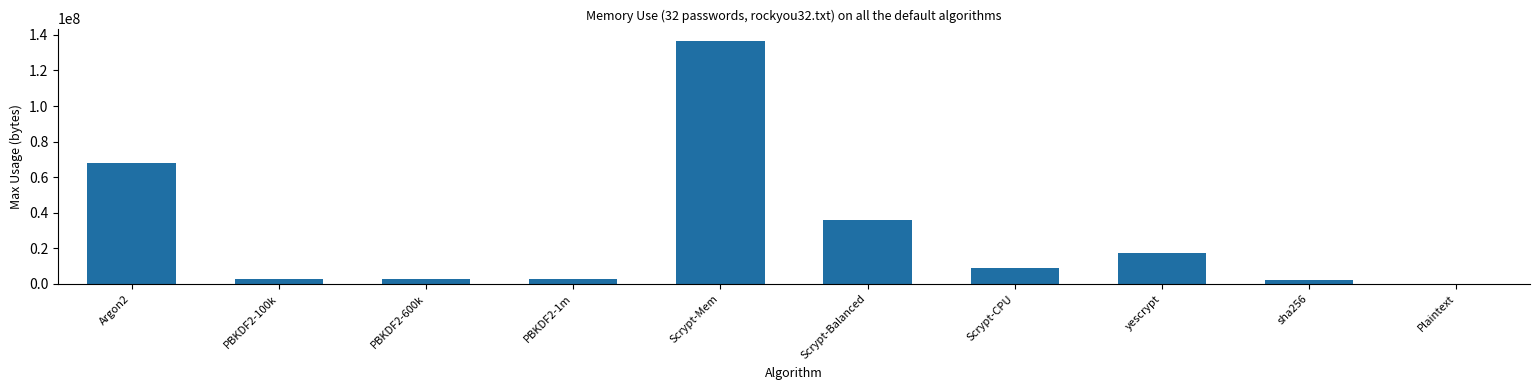

True or false: the data shows 17240064 at yescrypt.

True